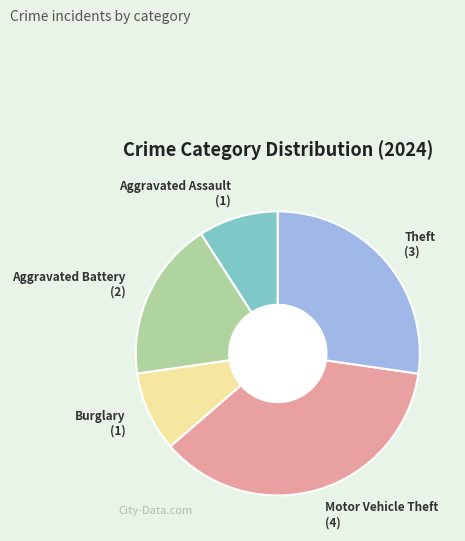

Approximately how many times larger is the value at Theft compared to Aggravated Battery?

1.5